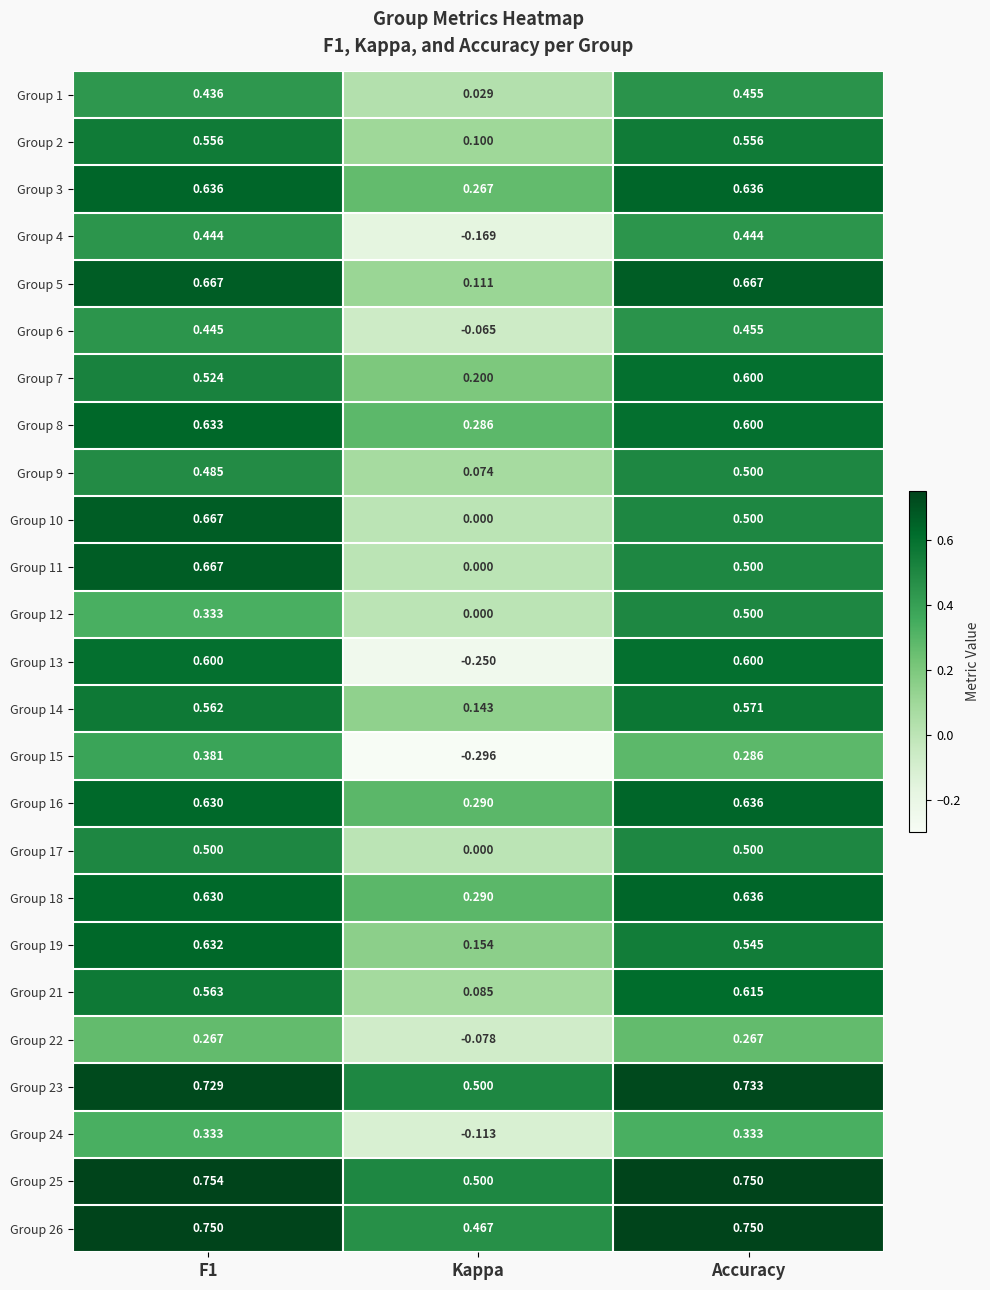

At which label does Group 9 reach its peak?

Accuracy